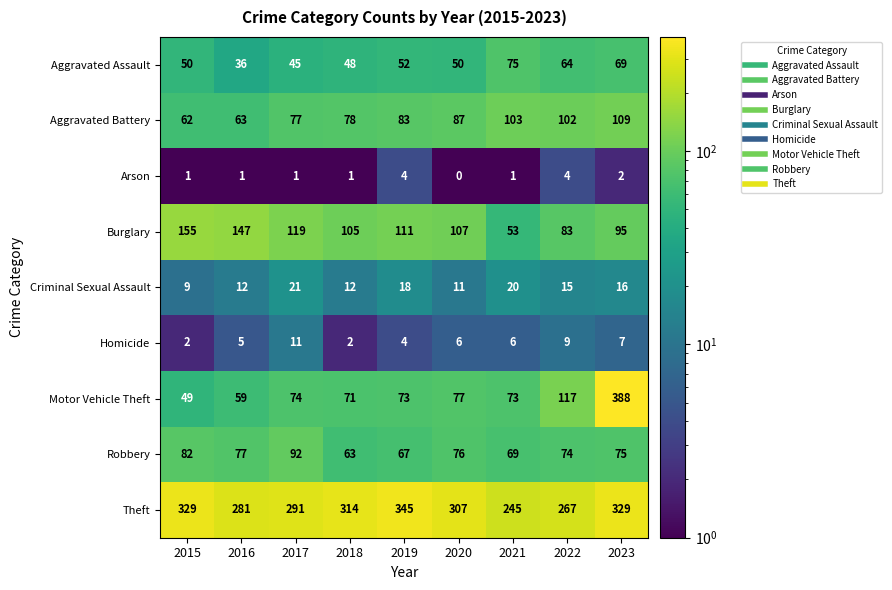

What is the sum of all Aggravated Battery values?

764